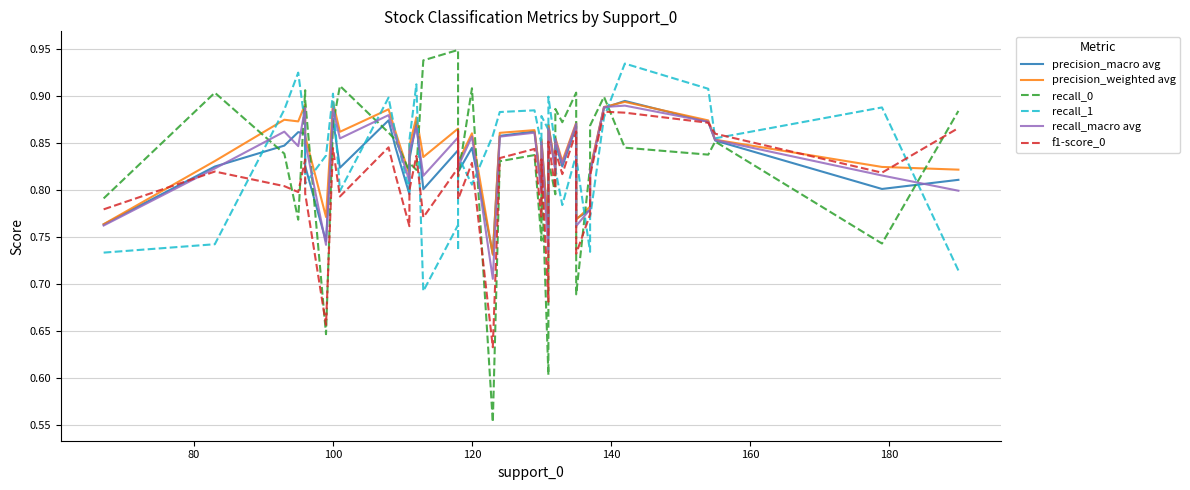

How many interior local peaks does the precision_weighted avg series have?

13